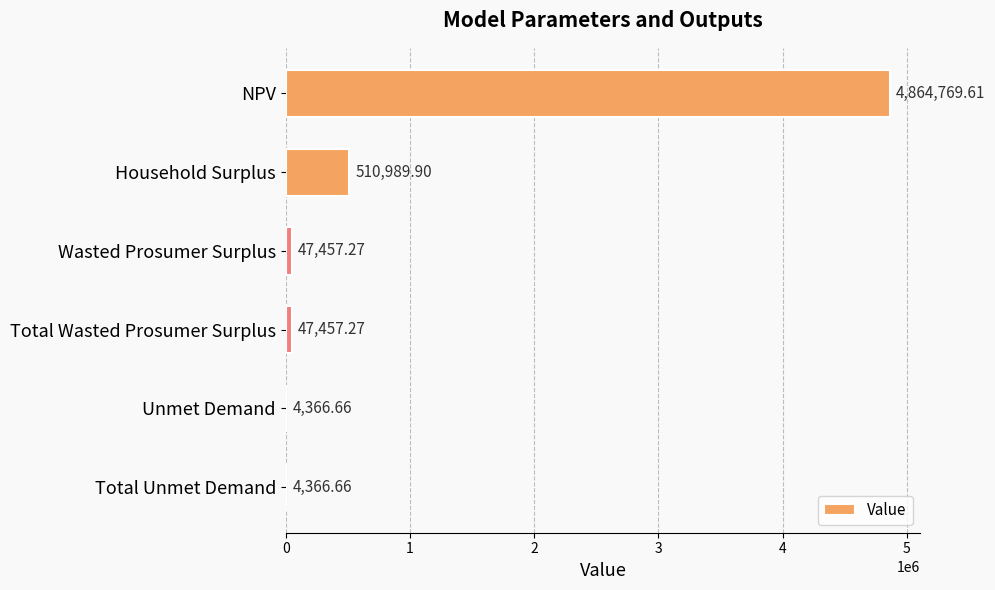

What is the sum of all values?

5479407.4